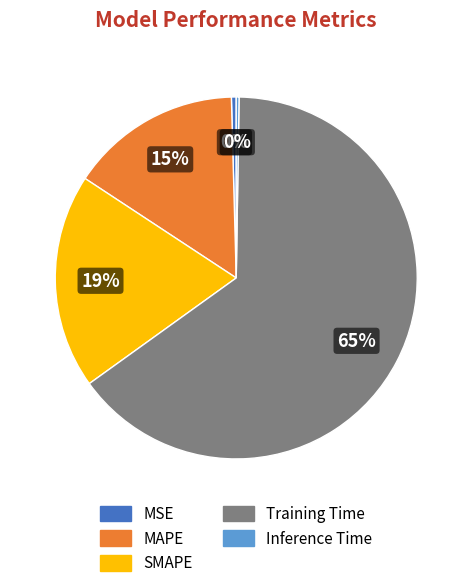

The MSE slice represents 0% of the pie. True or false?

True